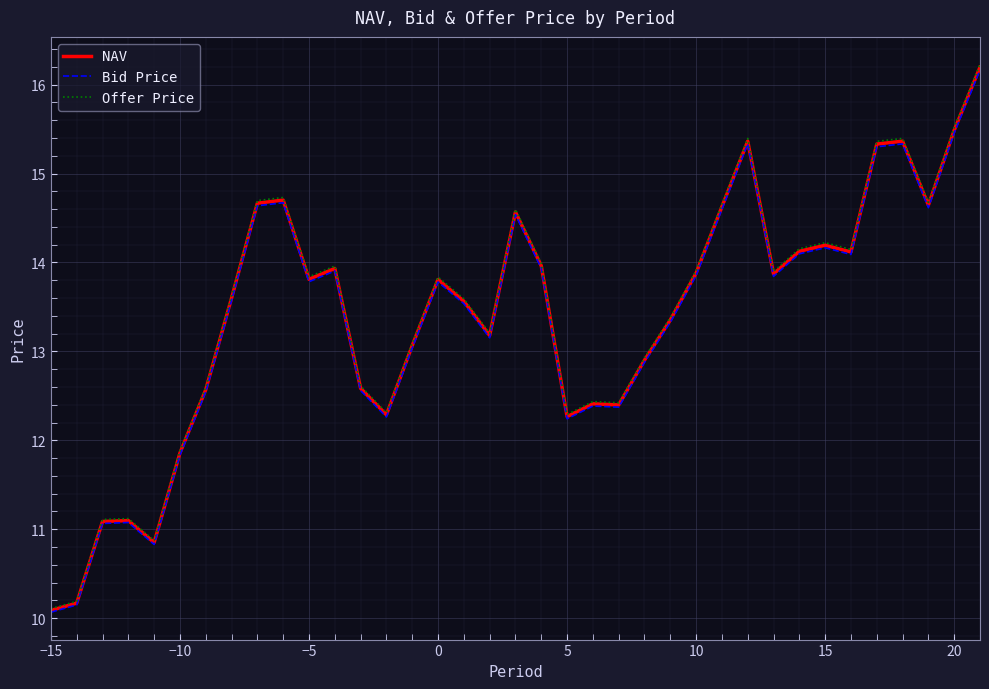

What is the lowest value of the Offer Price series?

10.1